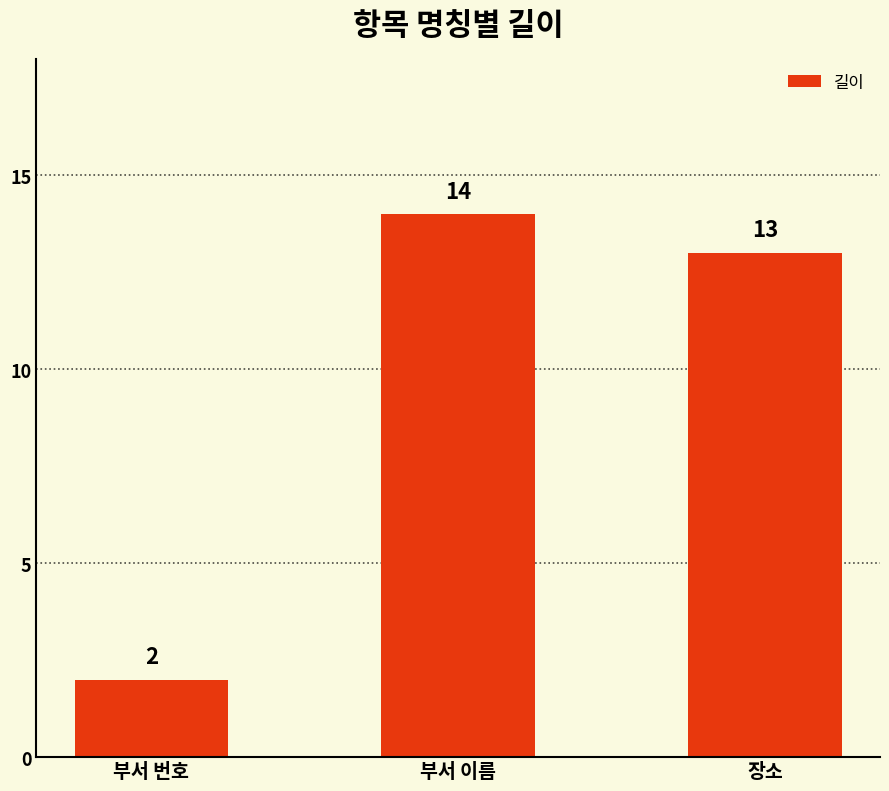

What is the label of the 3rd bar from the right?

부서 번호